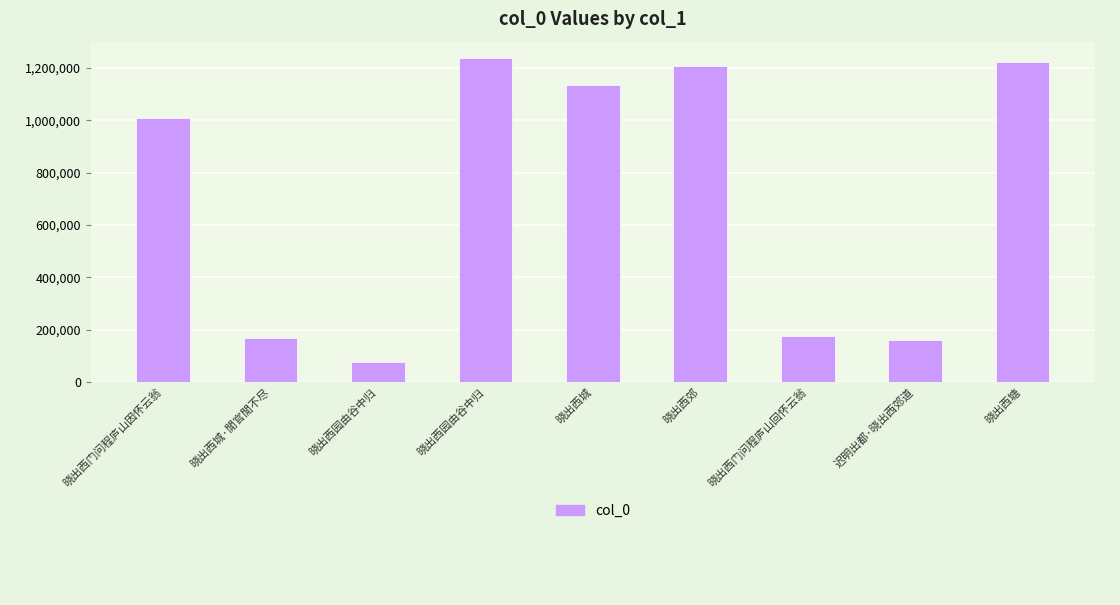

What is the sum of all values?

6388017